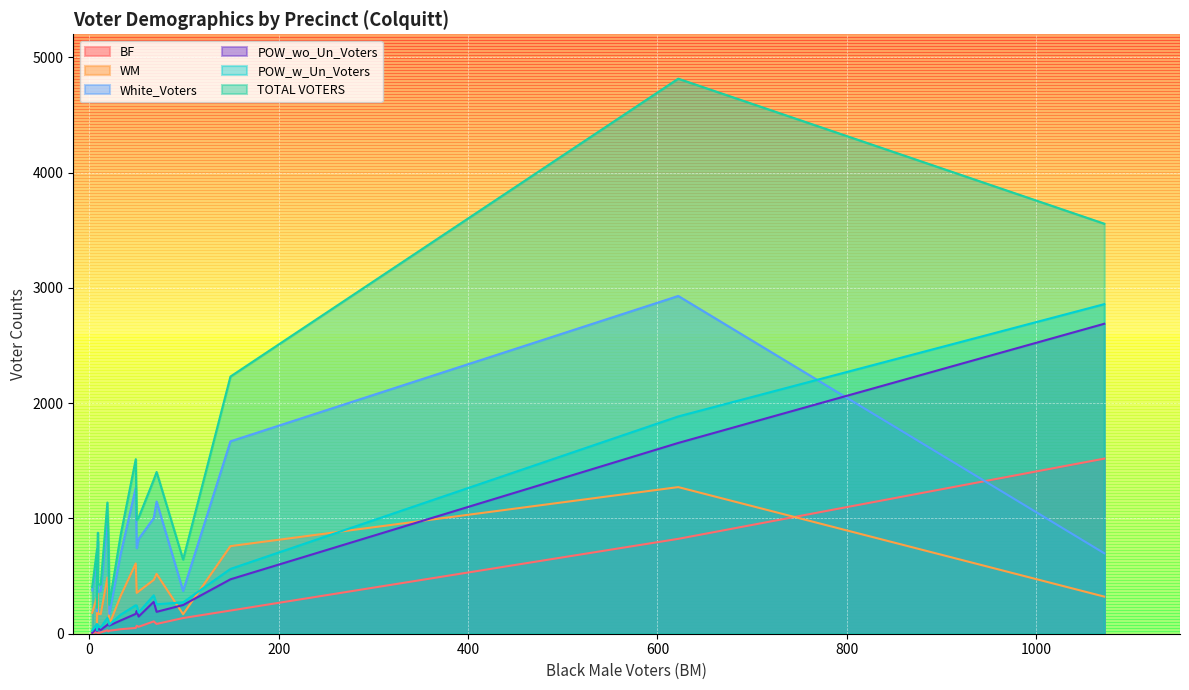

What is the highest value of the WM series?

1272